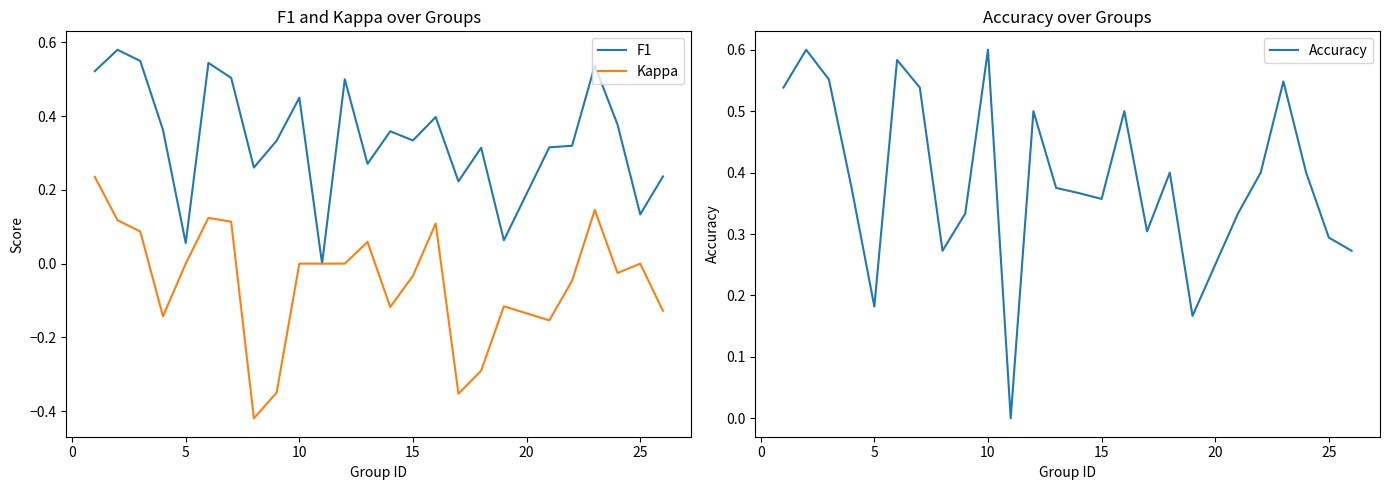

The Kappa series shows 0.4 at 10. True or false?

False